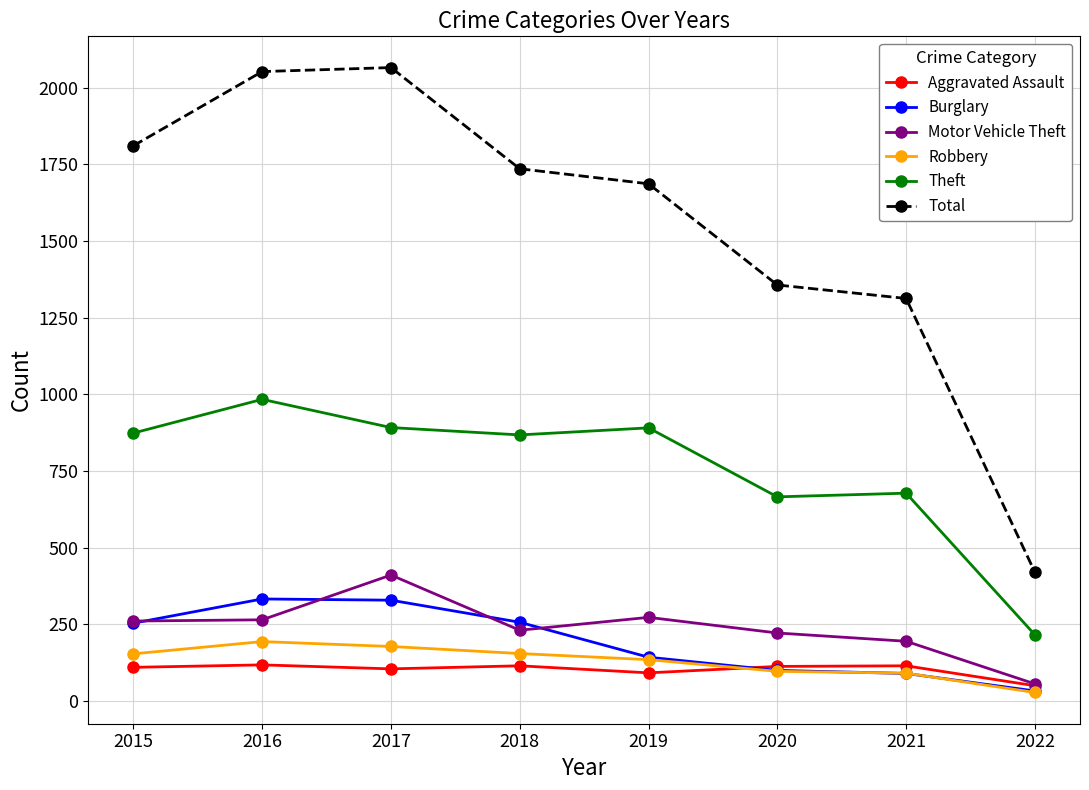

What is the minimum value shown in the chart?

28